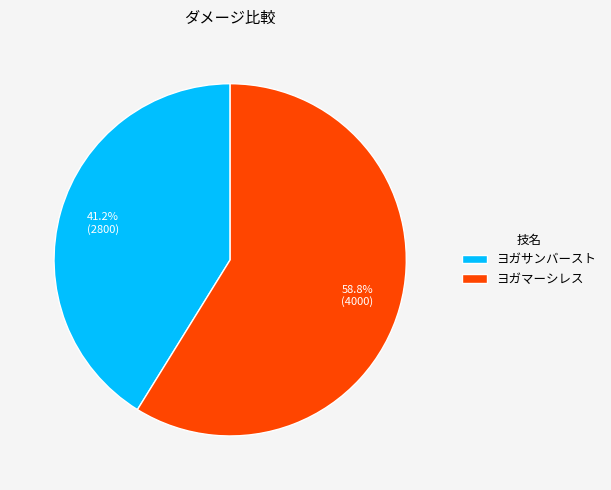

To the nearest percent, what is the difference between the largest and smallest slice percentages?

18%